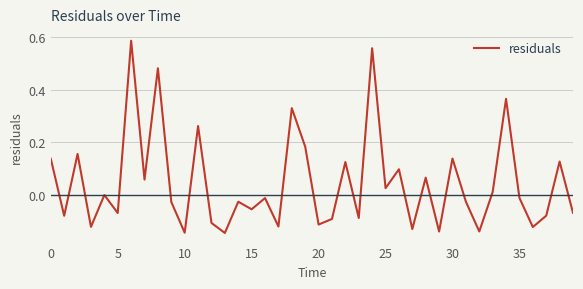

What is the difference between the maximum and minimum values?

0.7